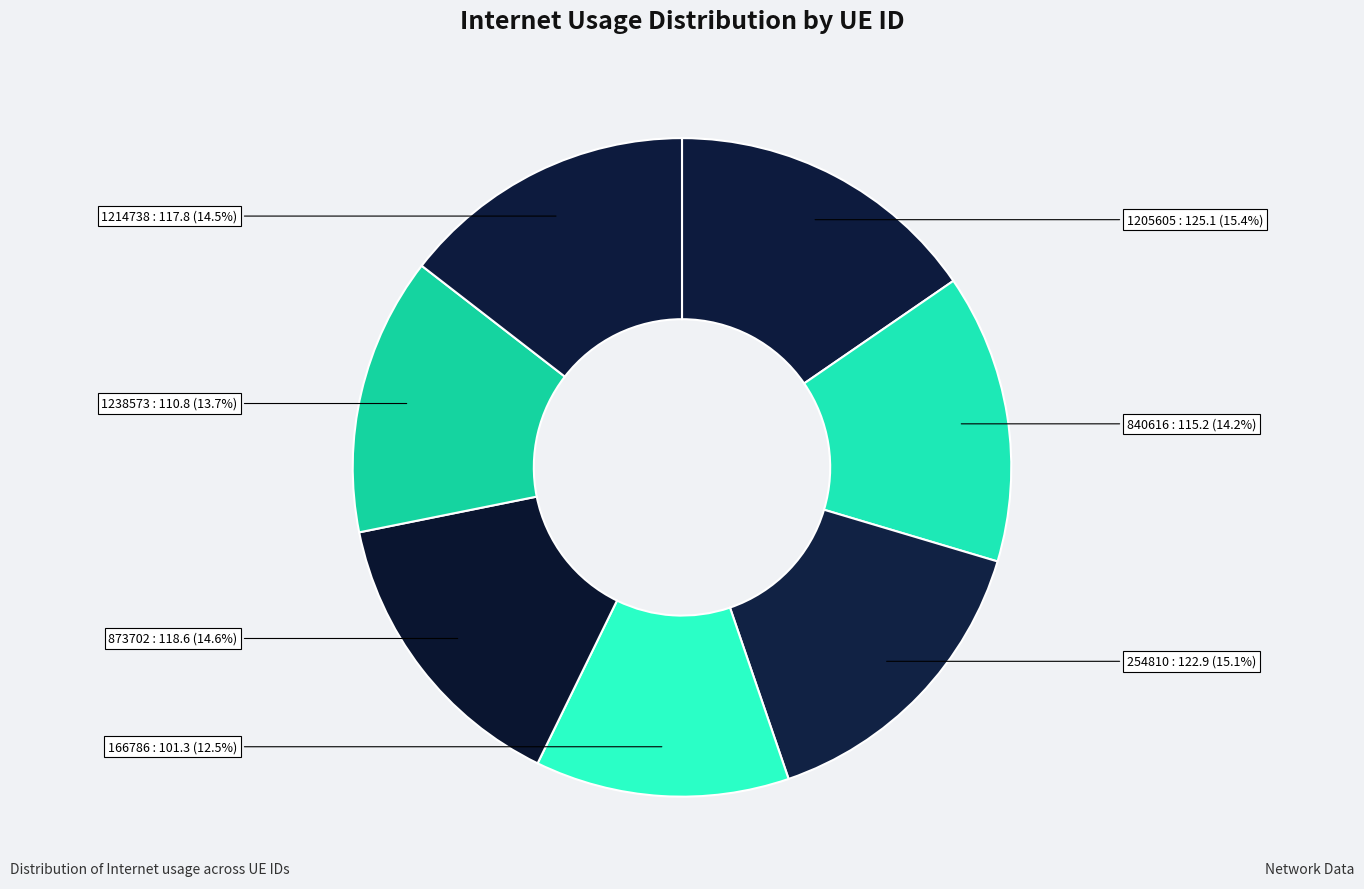

To the nearest percent, what is the difference between the largest and smallest slice percentages?

3%